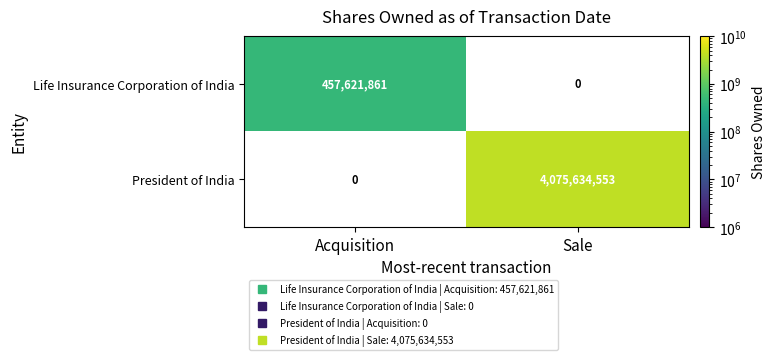

At how many categories does at least one series exceed 3069778274?

1